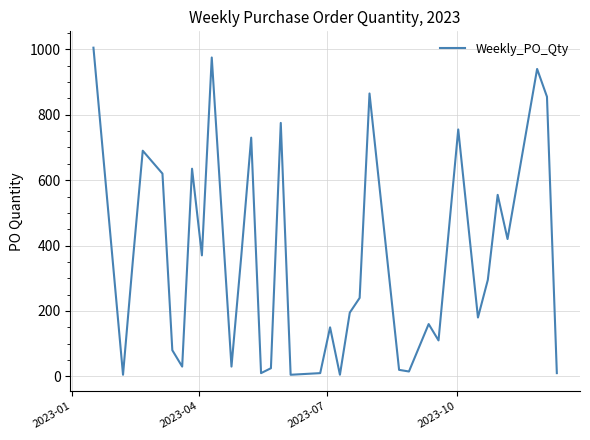

What is the maximum value shown in the chart?

1005